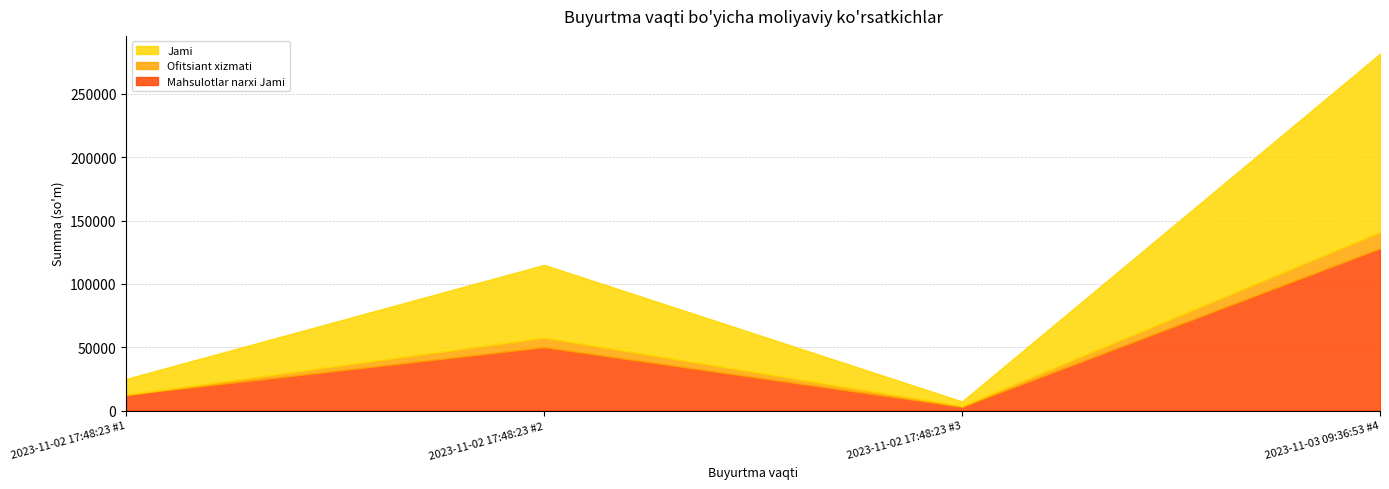

What position from the left is 2023-11-03 09:36:53 #4?

4